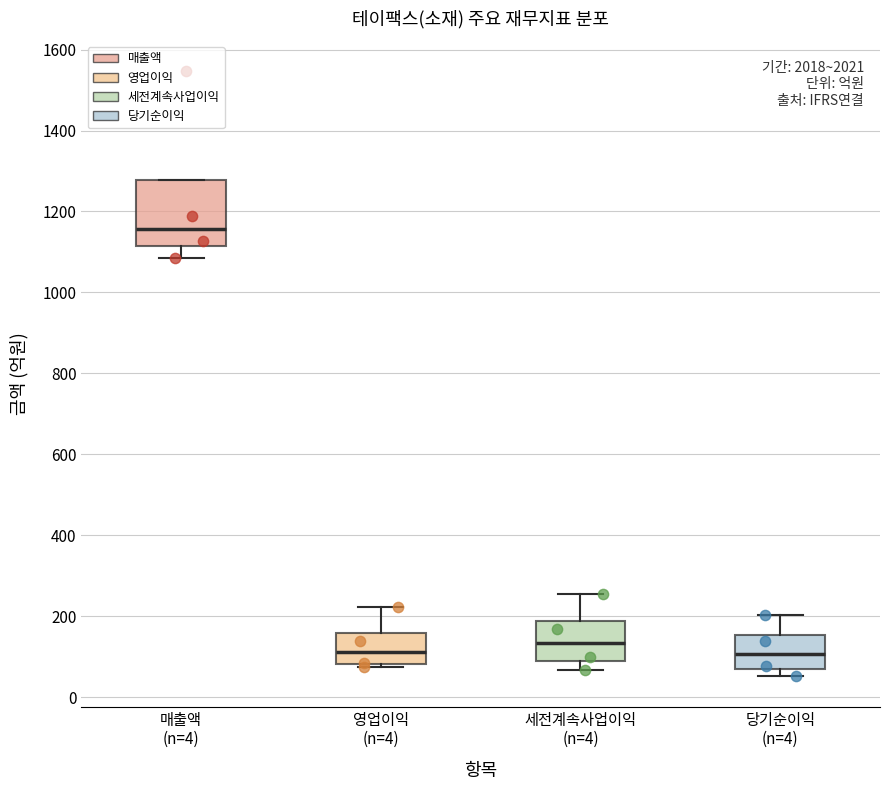

Reading left to right, read every box against the y-axis: the position of its median line, the range the box covers, and the ends of its whiskers. The values are not printed on the chart, so give them approximately, as read against the axis.

매출액 (n=4): median 1160, box 1120 to 1280, whiskers 1080 to 1280
영업이익 (n=4): median 120, box 80 to 160, whiskers 80 to 220
세전계속사업이익 (n=4): median 140, box 100 to 180, whiskers 60 to 260
당기순이익 (n=4): median 100, box 60 to 160, whiskers 60 (just below the box's lower edge) to 200